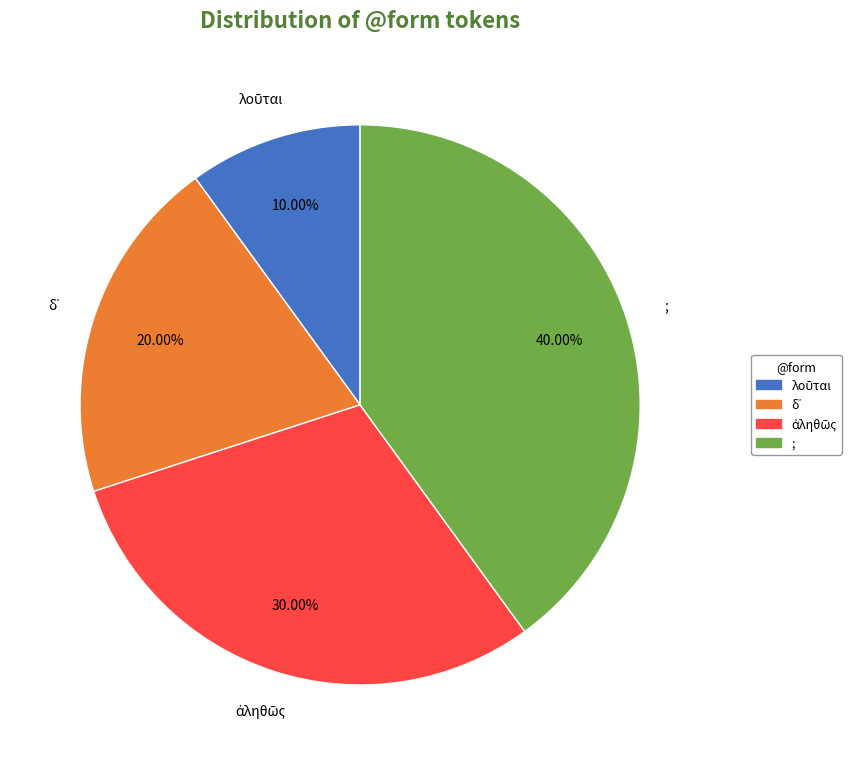

Is there a majority slice in this chart?

No